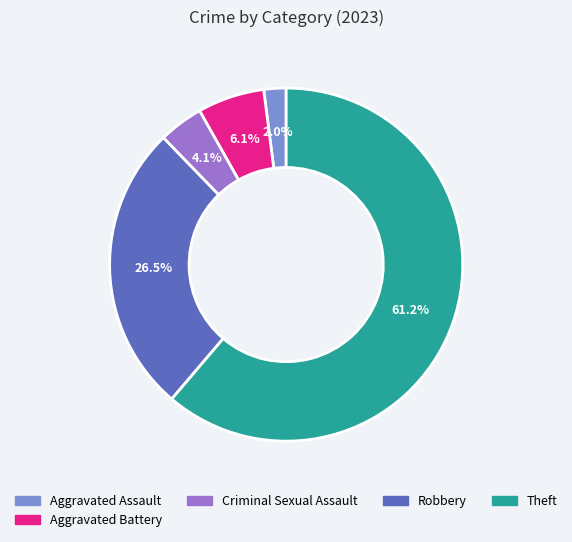

Which category has the biggest portion of the pie?

Theft